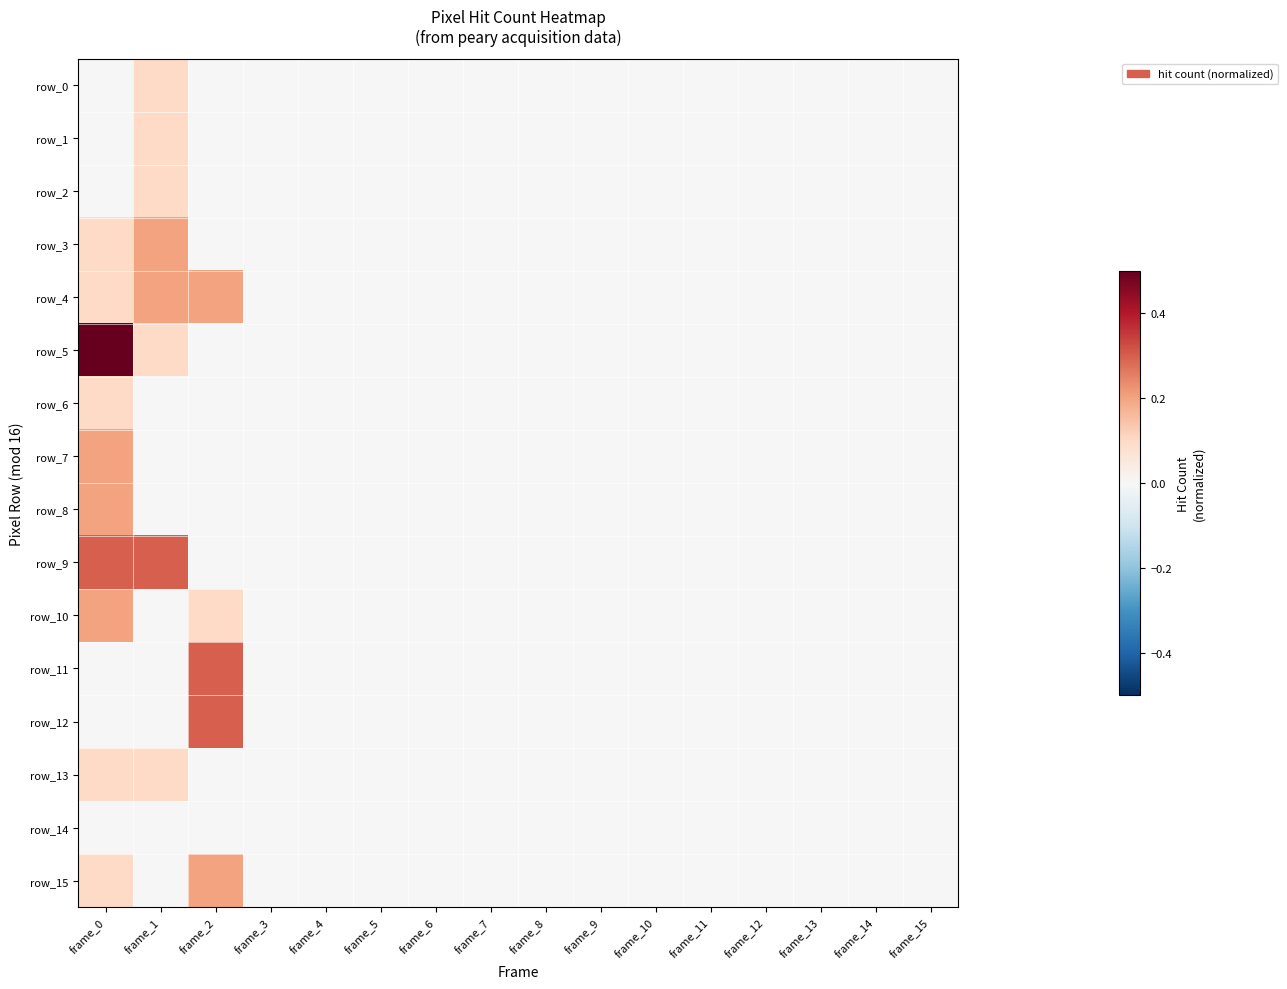

Which series has the largest total across all categories?

row_5